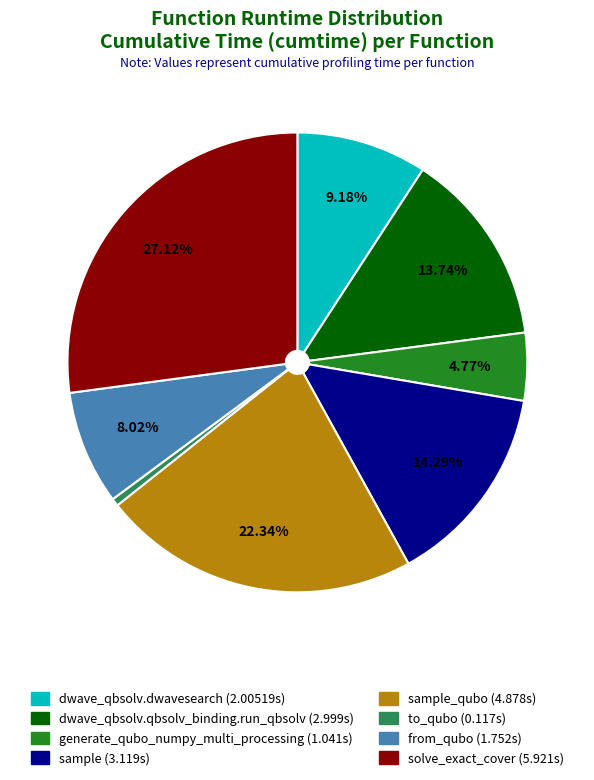

Does any single category account for the majority?

No